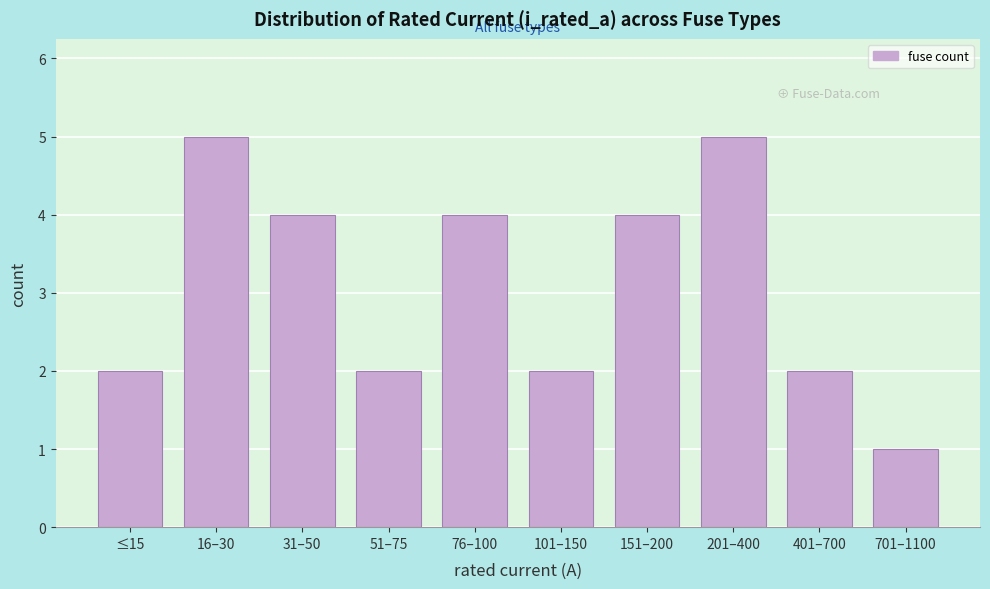

Reading left to right, extract all data points from this chart.

≤15=2	16–30=5	31–50=4	51–75=2	76–100=4	101–150=2	151–200=4	201–400=5	401–700=2	701–1100=1